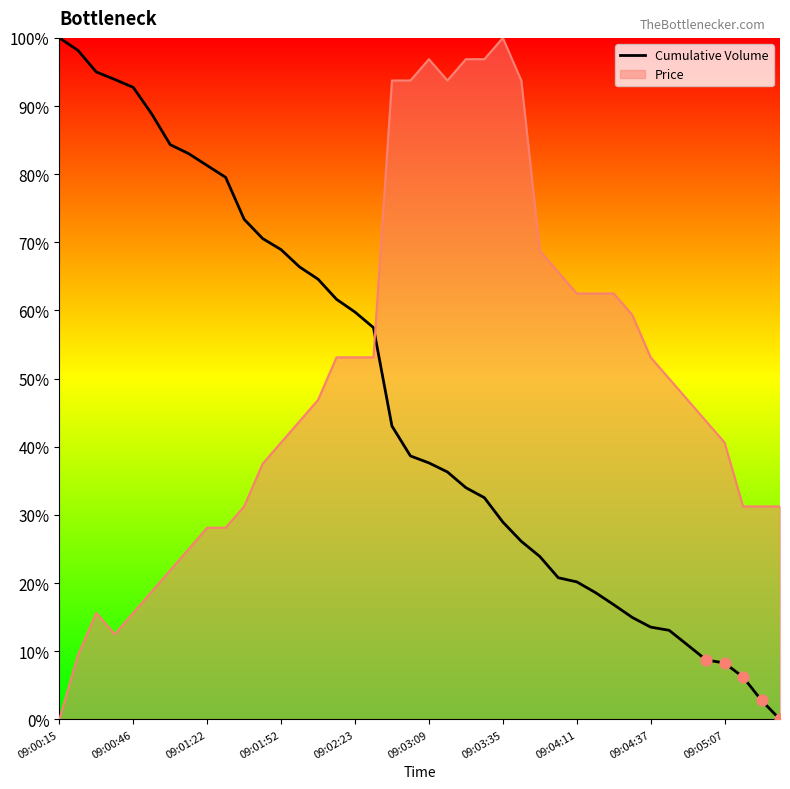

What is the difference between the highest and lowest values at 09:01:22?

53.1